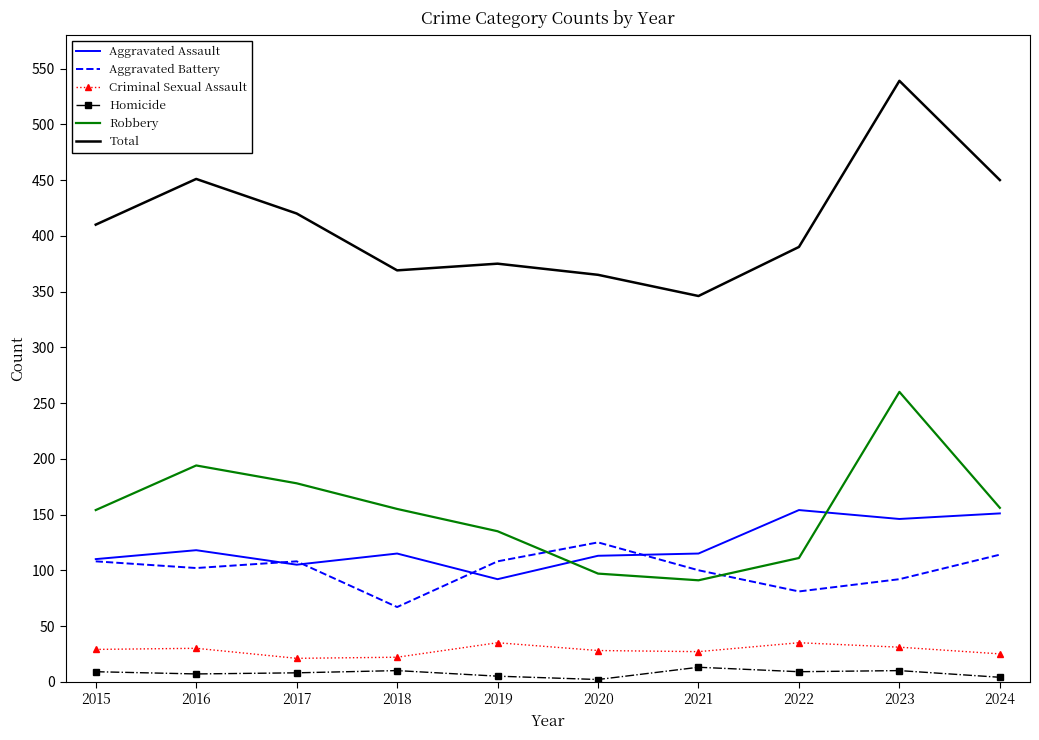

Is the value of Homicide at 2019 greater than the value of Robbery at 2018?

No